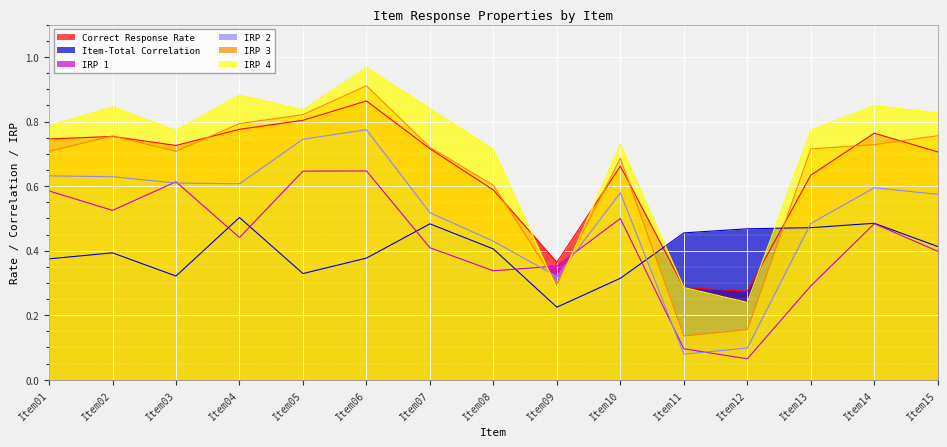

At which label does Correct Response Rate reach its peak?

Item06